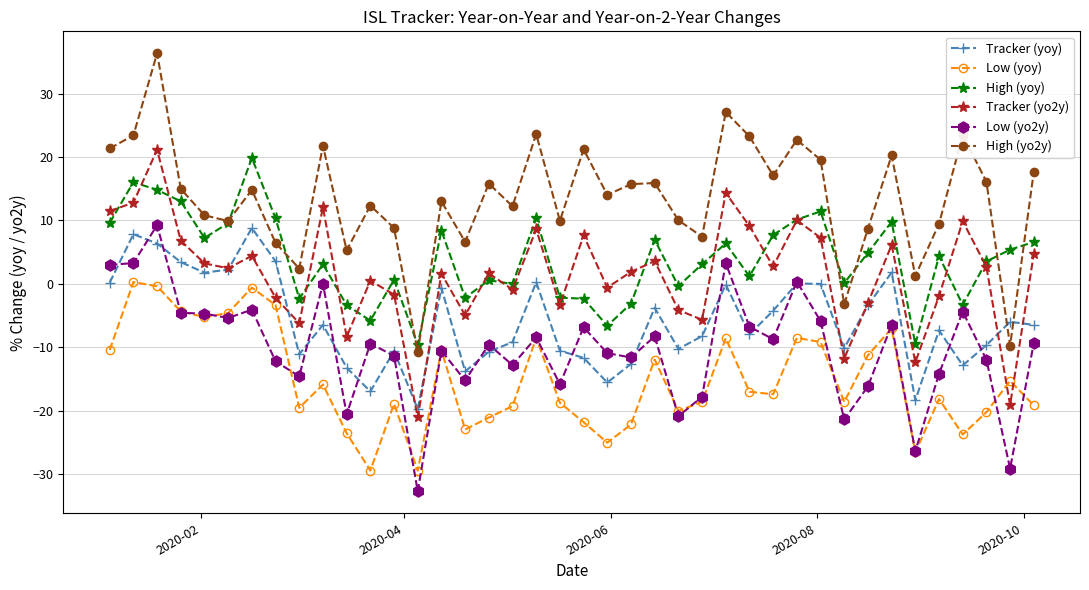

Which series has the largest total across all categories?

High (yo2y)